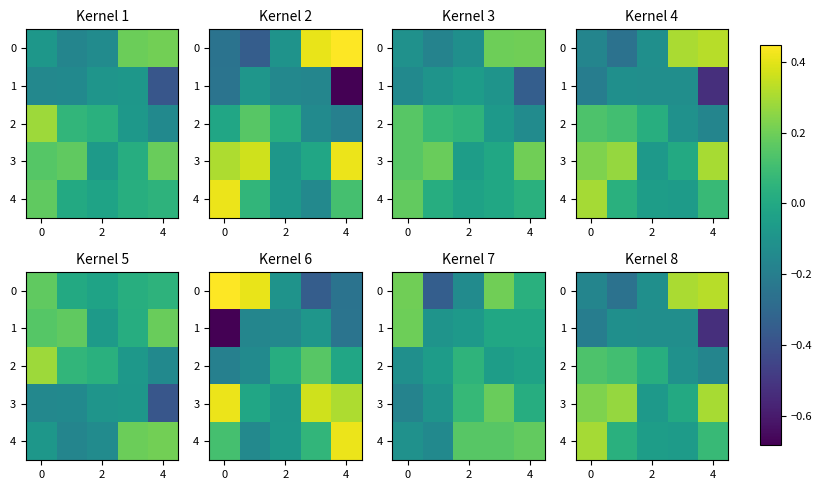

What is the difference between the second highest and second lowest values in the 3 series?

0.3